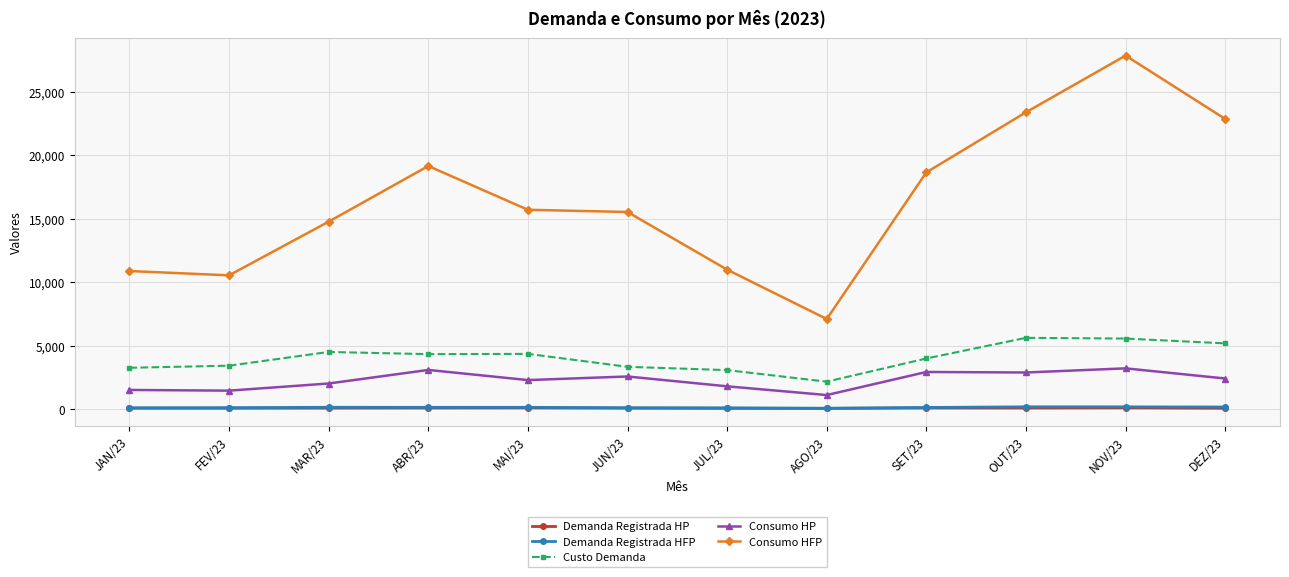

True or false: Consumo HFP has more than 1 interior local peaks.

True